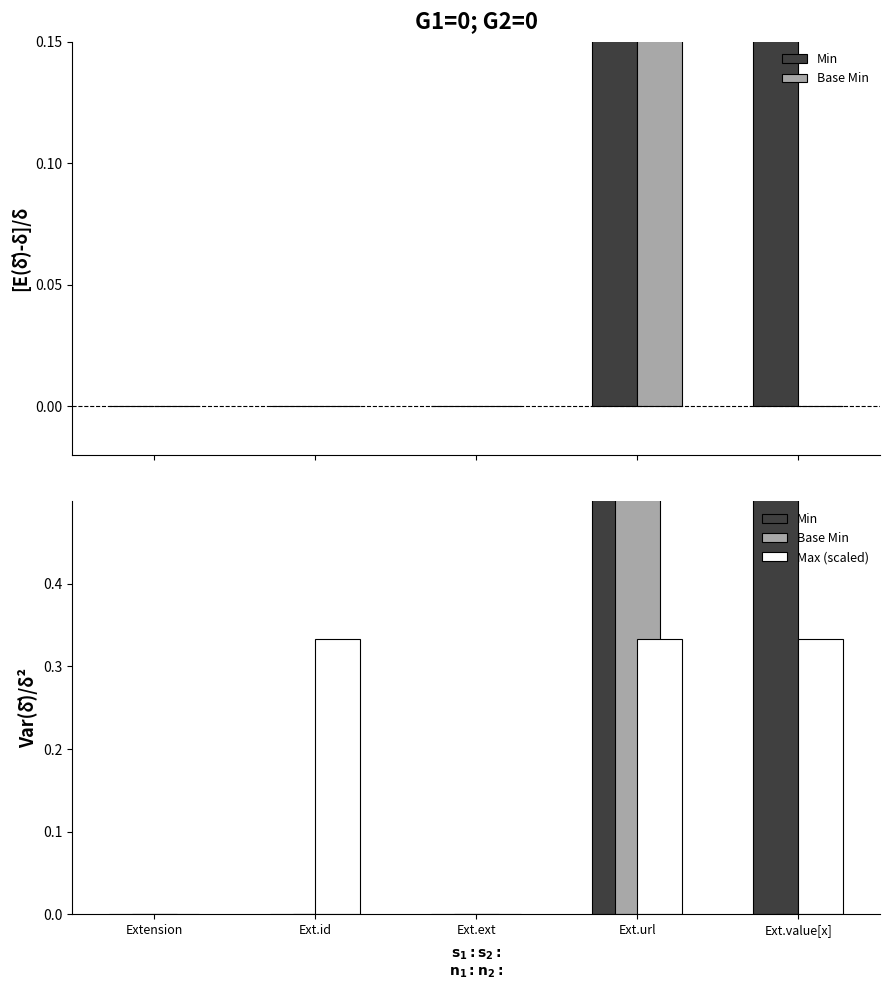

At which label is Base Min closest to 0?

Extension